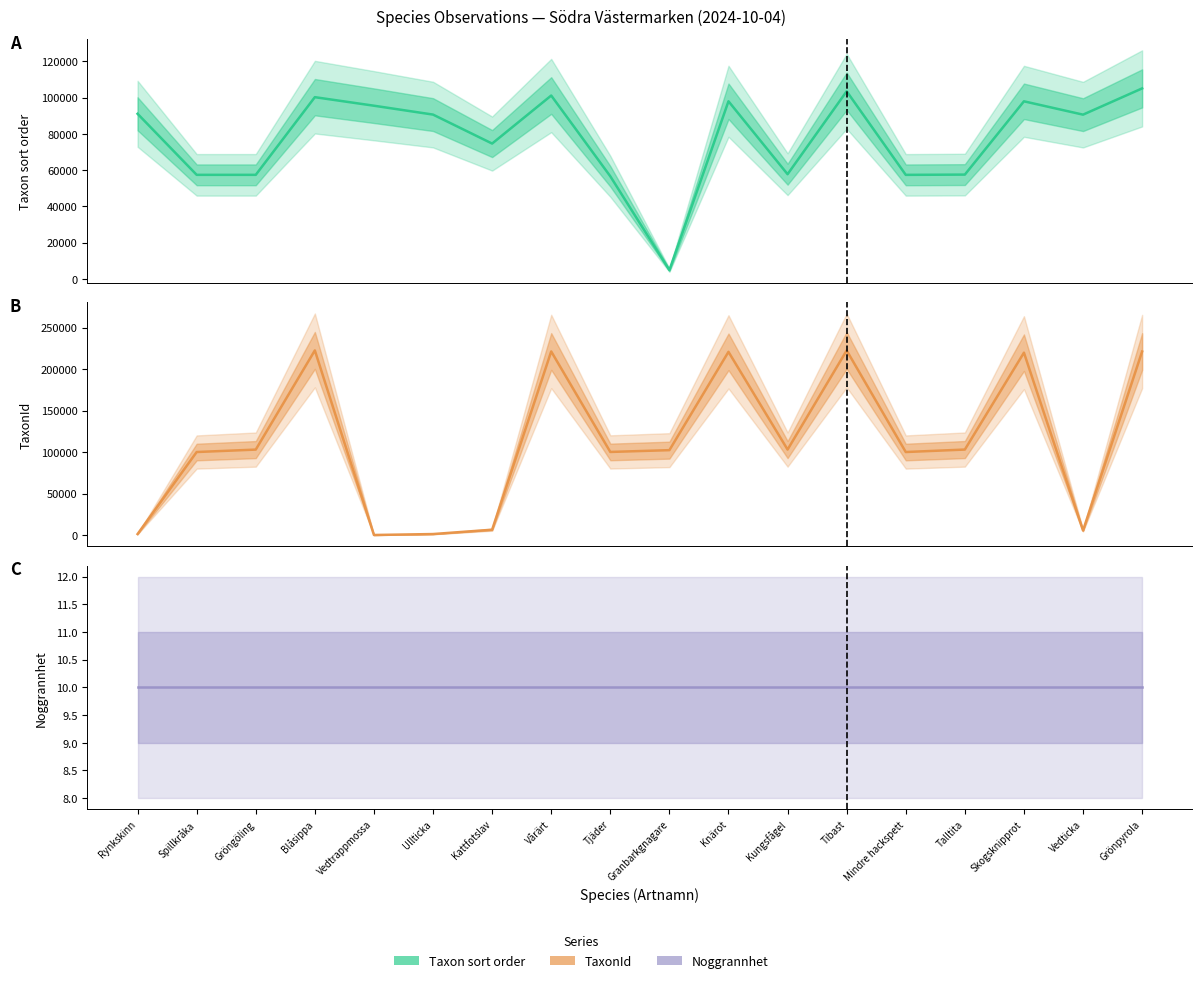

What value does the Taxonsorteringsordning series have at Skogsknipprot?

97908